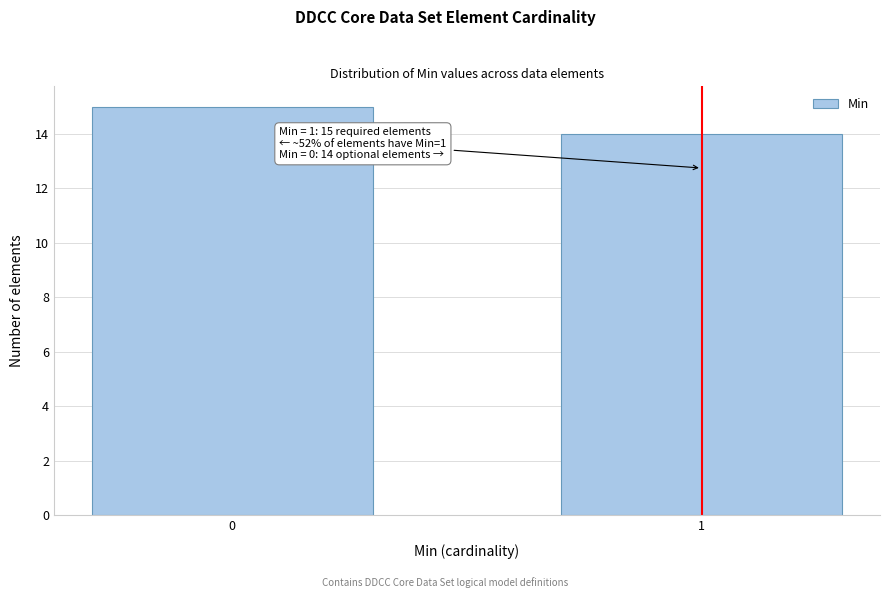

Reading right to left, transcribe all the data shown in this chart.

1=14	0=15